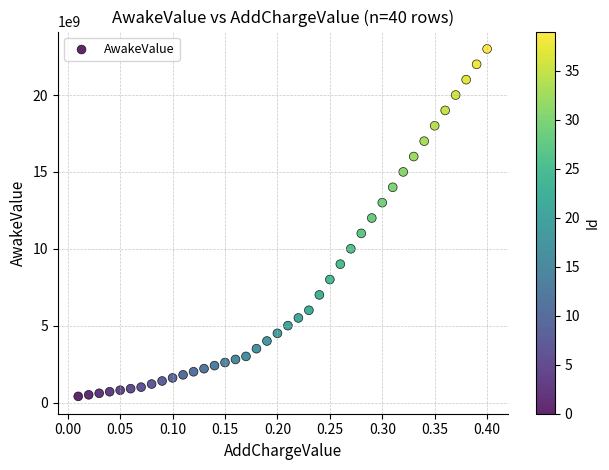

What Y value in the scatter plot is closest to 11700000000?

12000000000